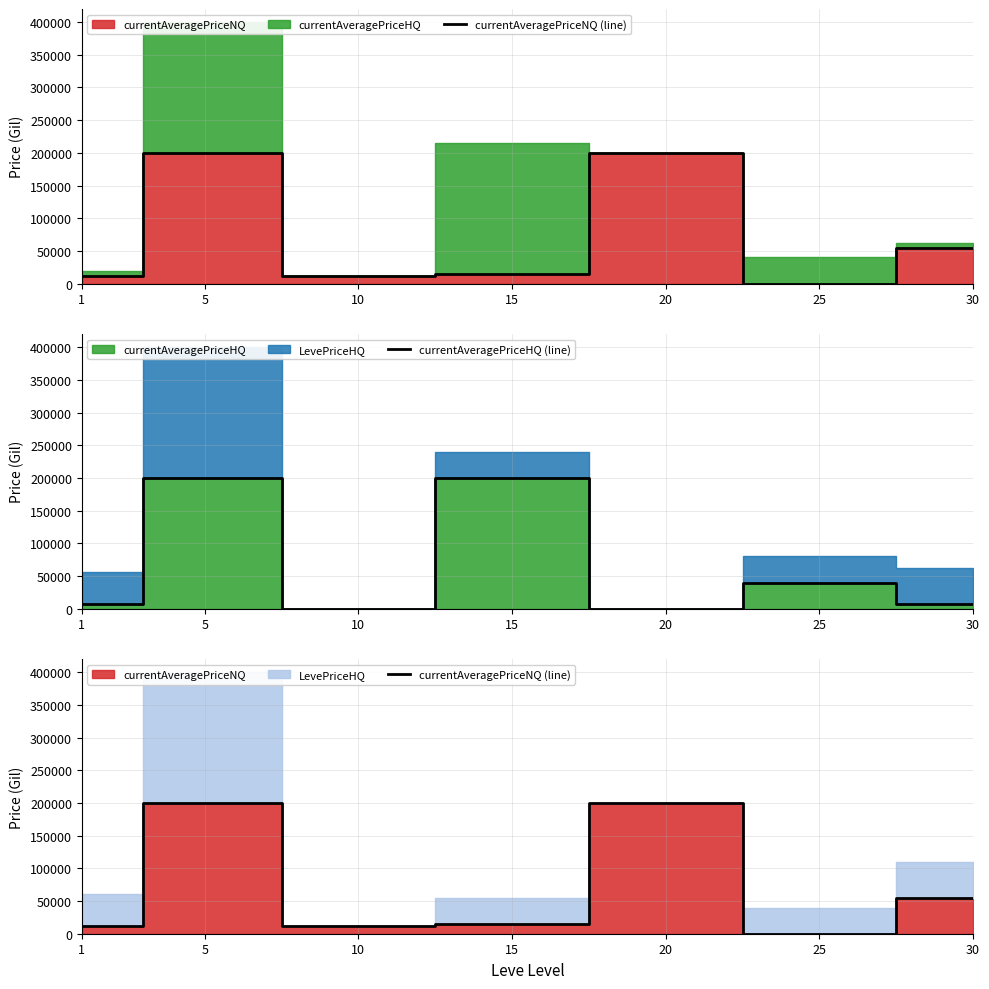

True or false: currentAveragePriceHQ (line) and currentAveragePriceNQ (line) cross at least once.

True